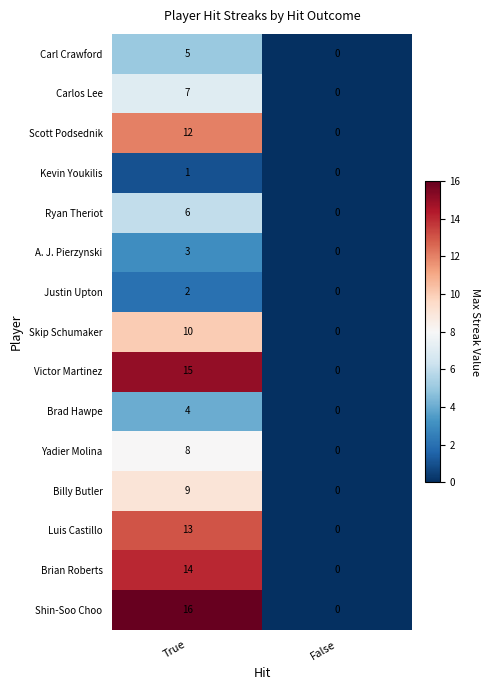

Reading right to left, transcribe all the data shown in this chart.

Carl Crawford: 0	5
Carlos Lee: 0	7
Scott Podsednik: 0	12
Kevin Youkilis: 0	1
Ryan Theriot: 0	6
A. J. Pierzynski: 0	3
Justin Upton: 0	2
Skip Schumaker: 0	10
Victor Martinez: 0	15
Brad Hawpe: 0	4
Yadier Molina: 0	8
Billy Butler: 0	9
Luis Castillo: 0	13
Brian Roberts: 0	14
Shin-Soo Choo: 0	16